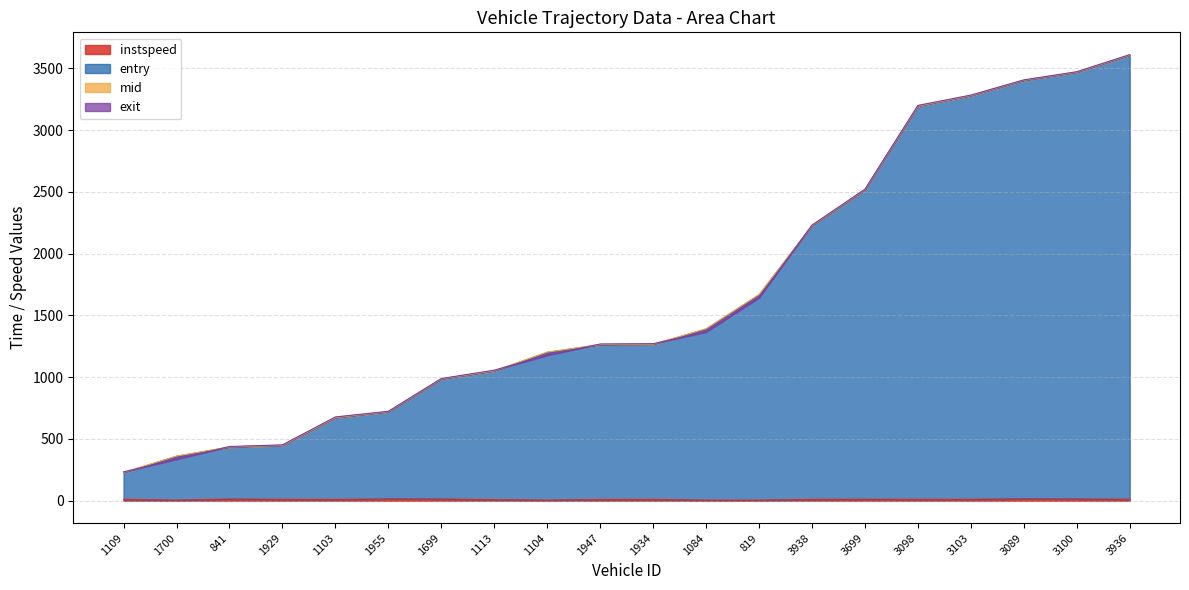

What is the label of the 6th point from the right?

3699